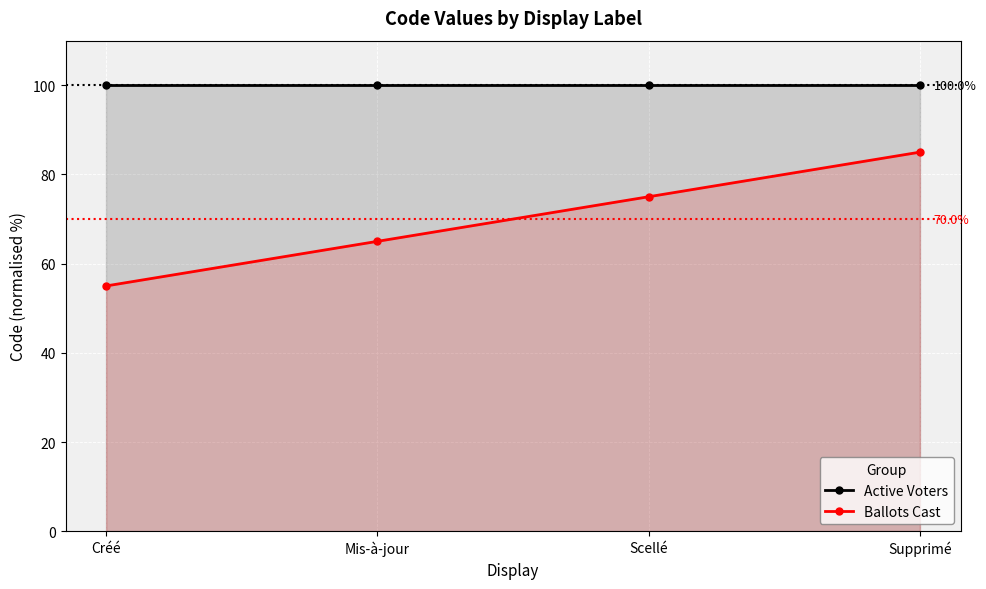

The Ballots Cast series shows 109.3 at Mis-à-jour. True or false?

False